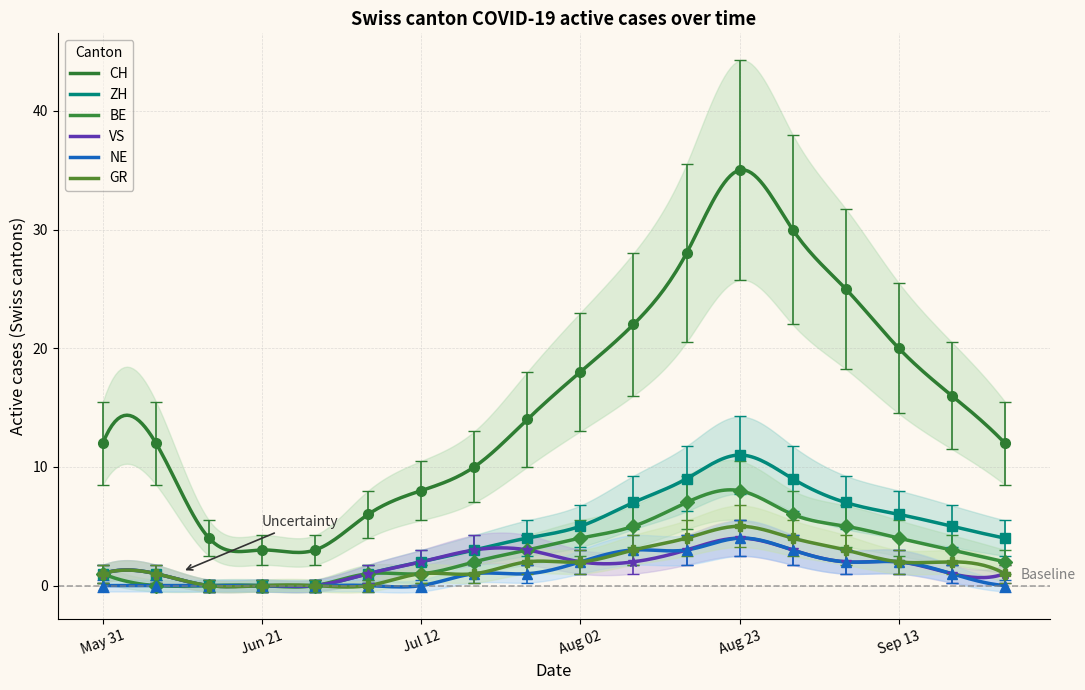

Reading left to right, what are all the values shown in this chart?

CH: 12	12	4	3	3	6	8	10	14	18	22	28	35	30	25	20	16	12
ZH: 1	1	0	0	0	1	2	3	4	5	7	9	11	9	7	6	5	4
BE: 1	0	0	0	0	1	1	2	3	4	5	7	8	6	5	4	3	2
VS: 1	1	0	0	0	1	2	3	3	2	2	3	4	3	2	2	1	1
NE: 0	0	0	0	0	0	0	1	1	2	3	3	4	3	2	2	1	0
GR: 1	1	0	0	0	0	1	1	2	2	3	4	5	4	3	2	2	1